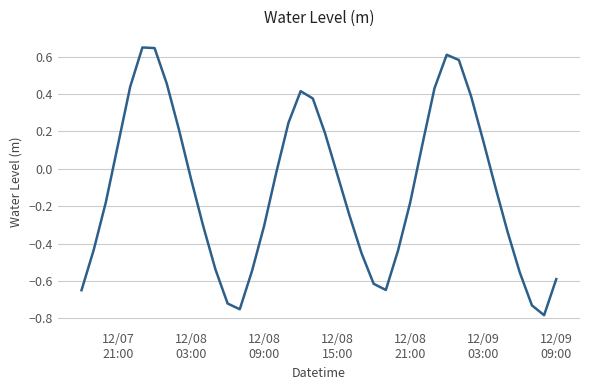

What is the difference between the maximum and minimum values?

1.4